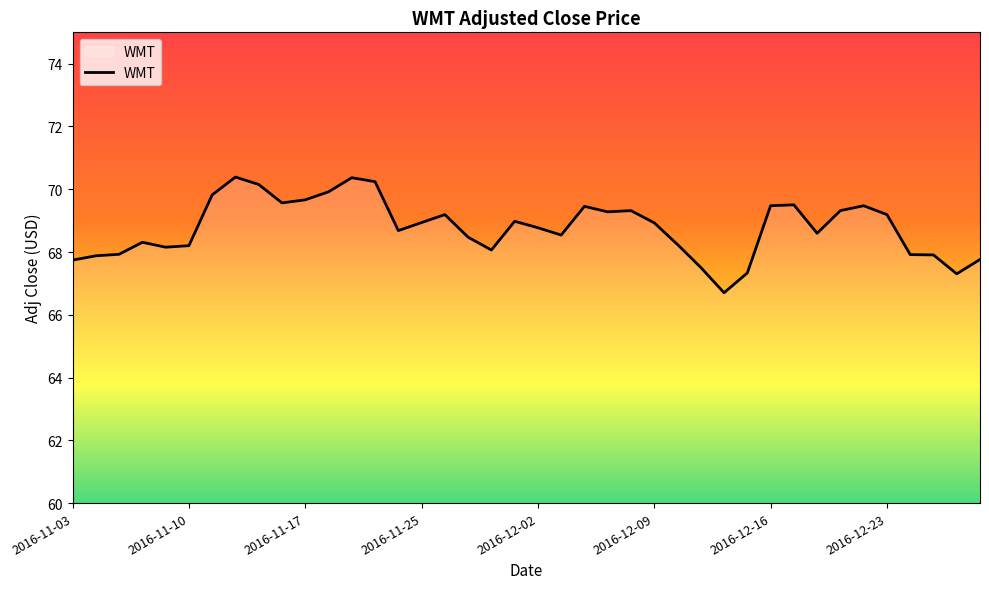

What is the maximum value shown in the chart?

70.4